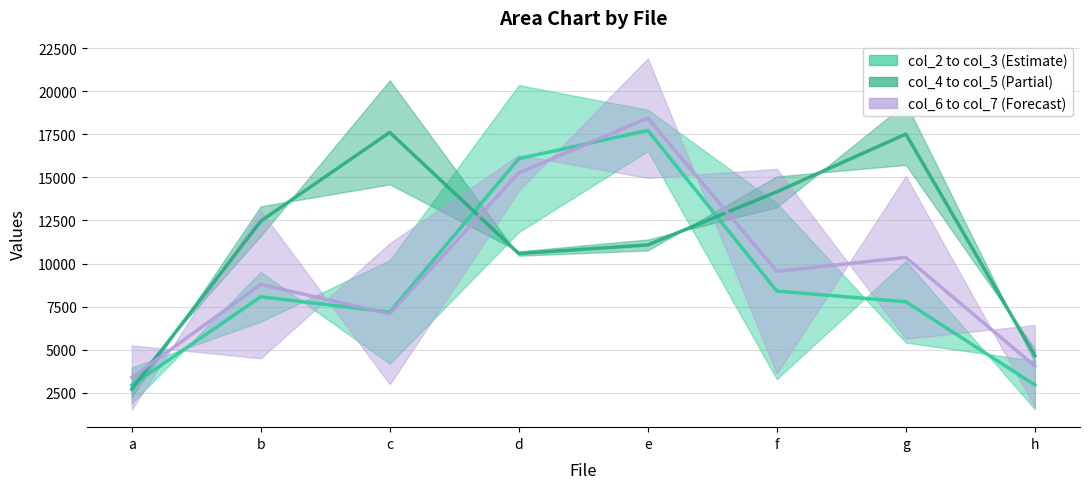

Is the value of col_2 mid at d greater than the value of col_6 mid at f?

Yes